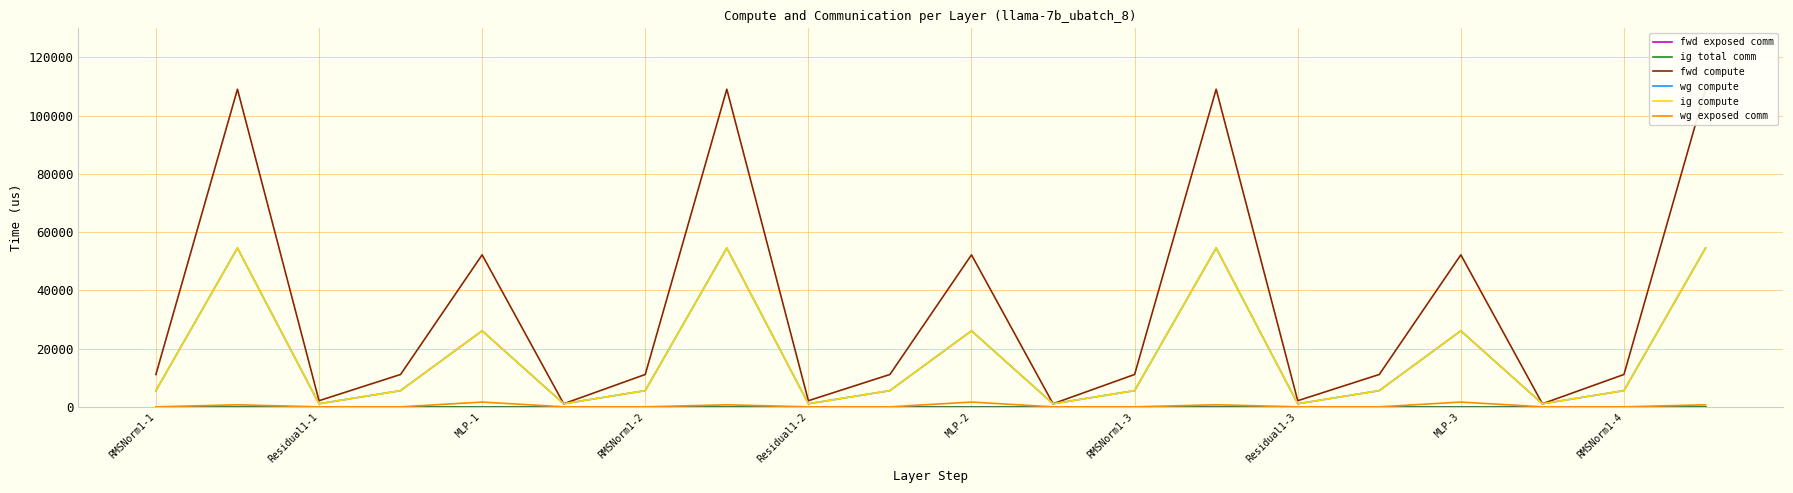

How many values in the wg compute series exceed 5555?

14